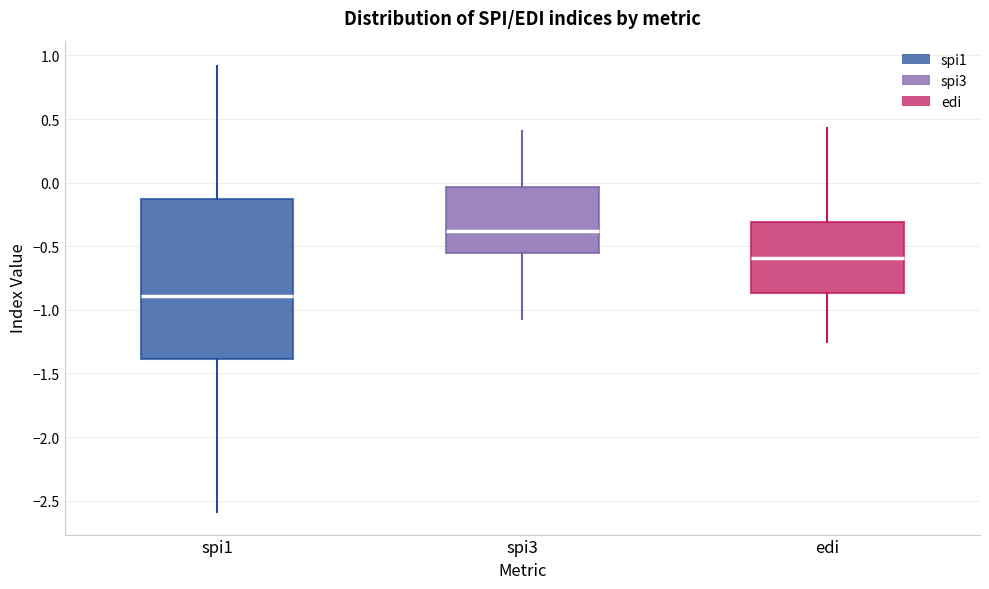

Where does the median line of the box for spi3 sit on the y-axis? The values are not printed on the chart, so give them approximately, as read against the axis.

-0.40